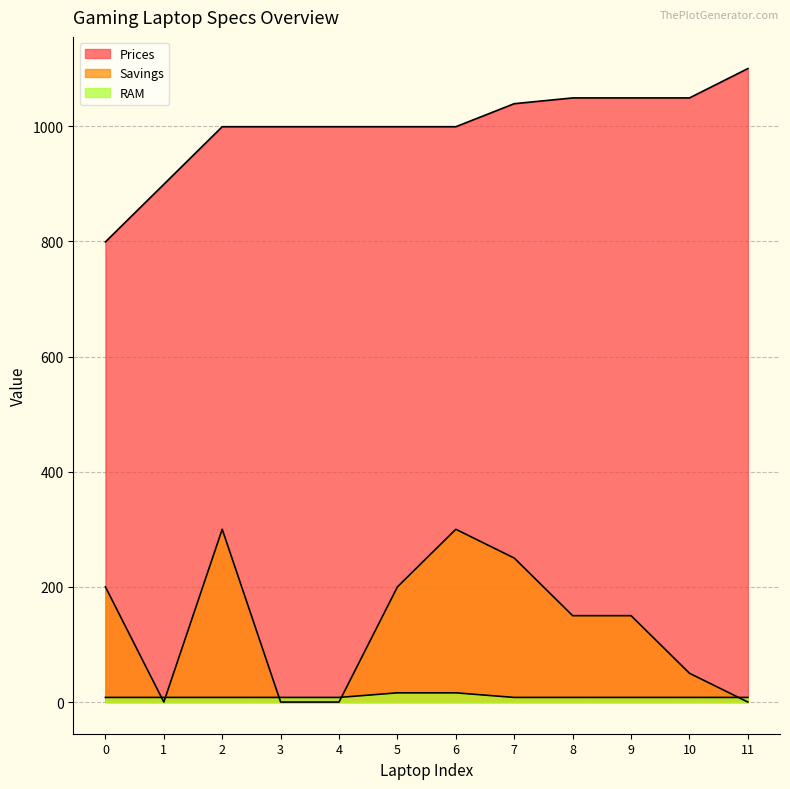

At which category is the sum across all series the highest?

6